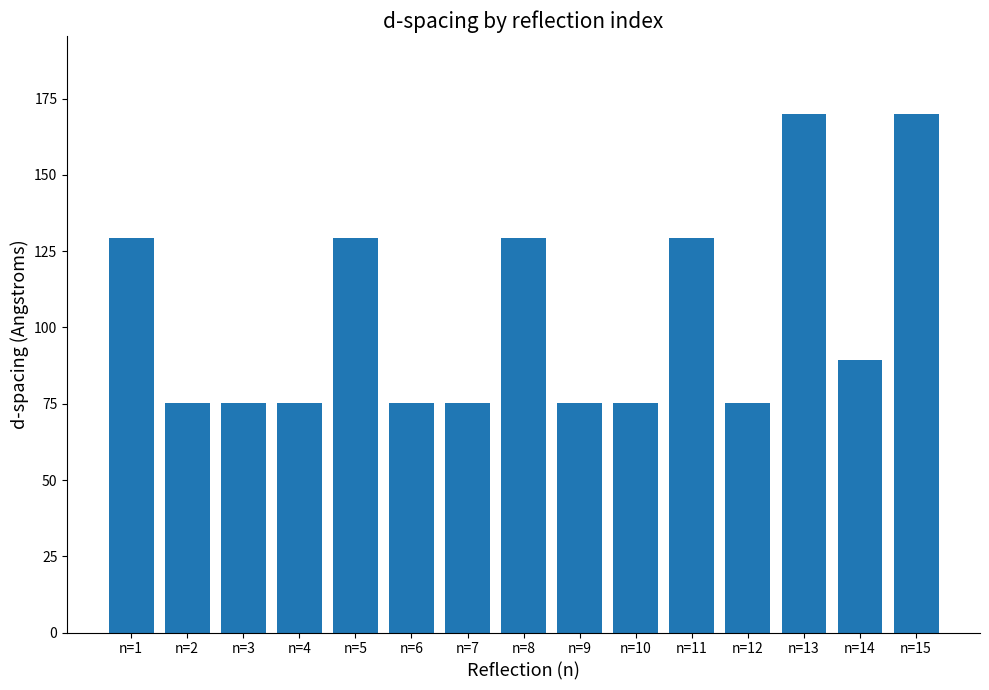

What is the difference between the maximum and minimum values?

94.7